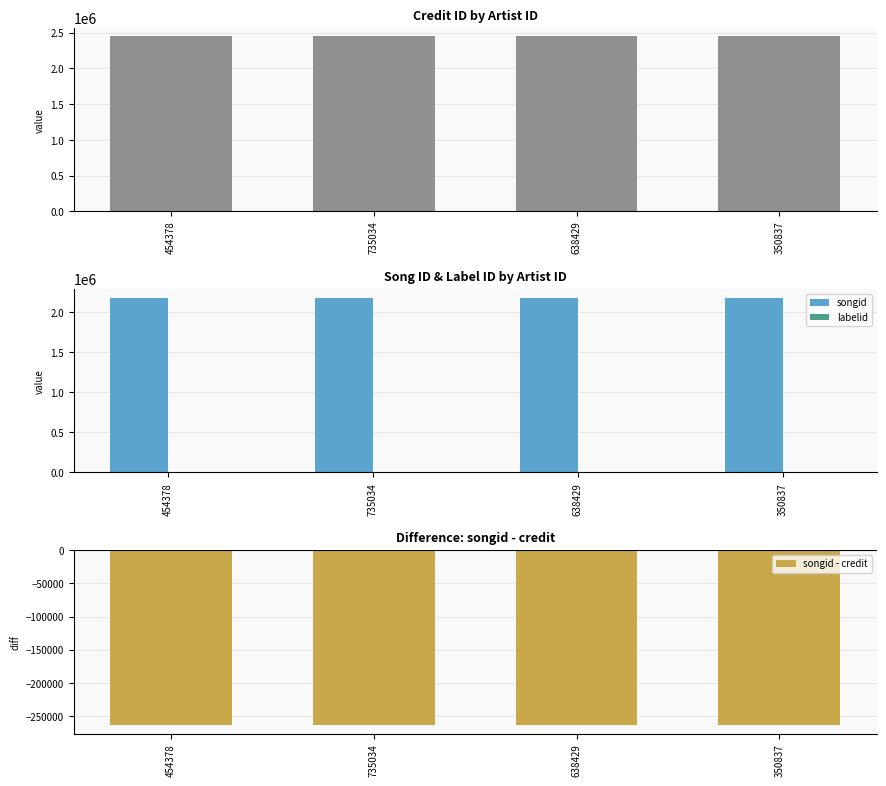

Between 454378 and 638429, which series saw the biggest shift?

credit